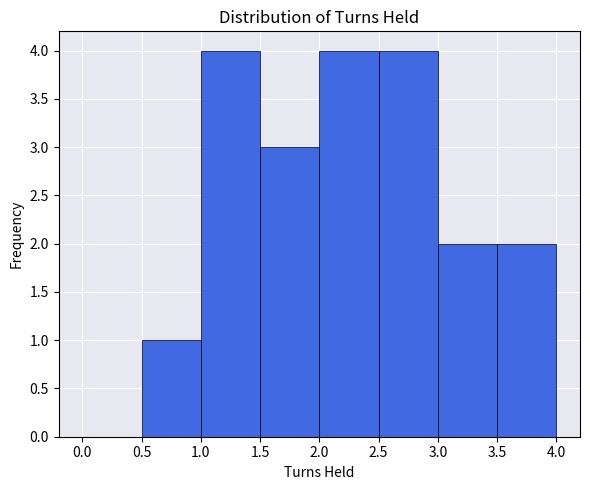

Reading left to right, transcribe this chart: for each bar, give the range it covers on the x-axis and its height. The values are not printed on the chart, so give them approximately, as read against the axis.

0.0 to 0.5: 0
0.5 to 1.0: 1
1.0 to 1.5: 4
1.5 to 2.0: 3
2.0 to 2.5: 4
2.5 to 3.0: 4
3.0 to 3.5: 2
3.5 to 4.0: 2